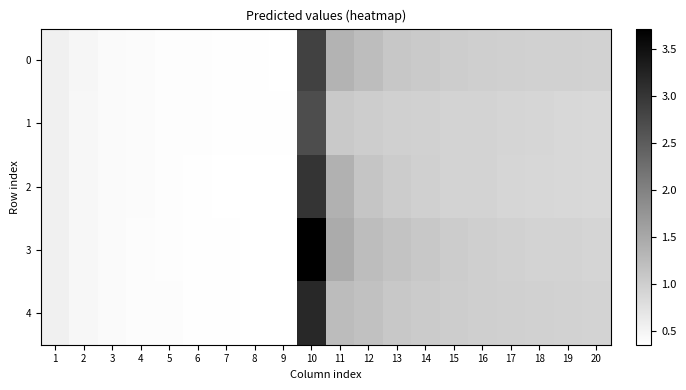

Between 5 and 9, which series saw the biggest shift?

4